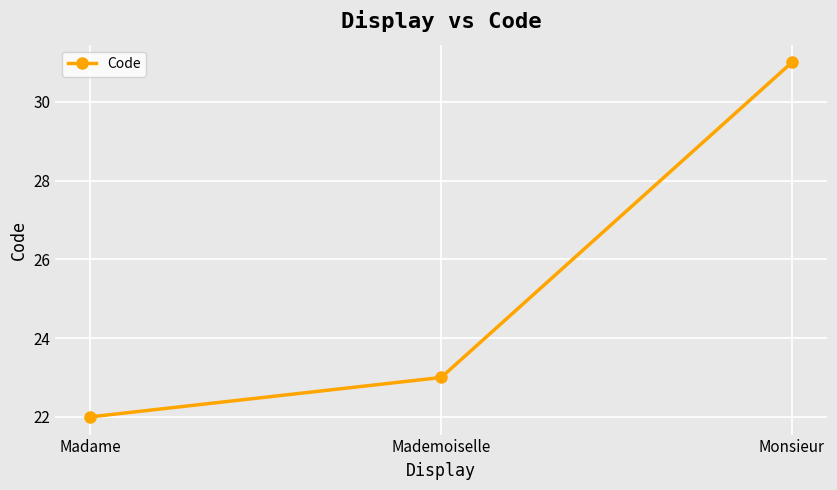

What is the sum of all values?

76